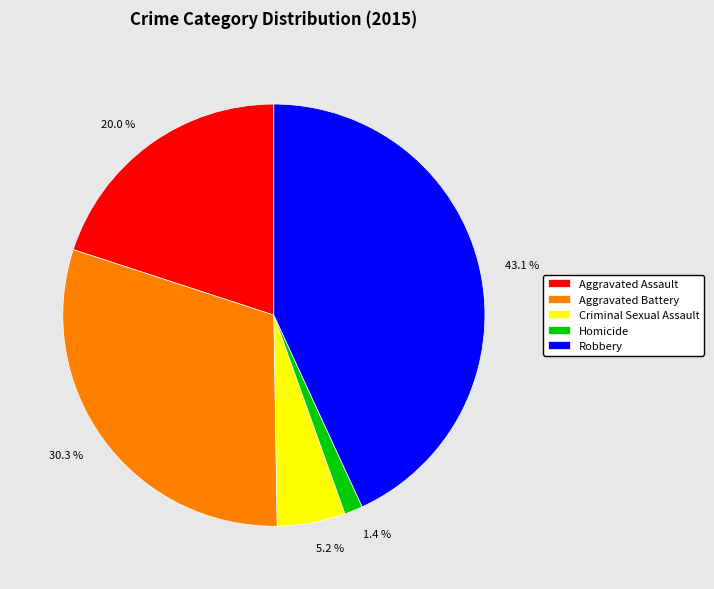

What is the smallest slice in the pie chart?

Homicide